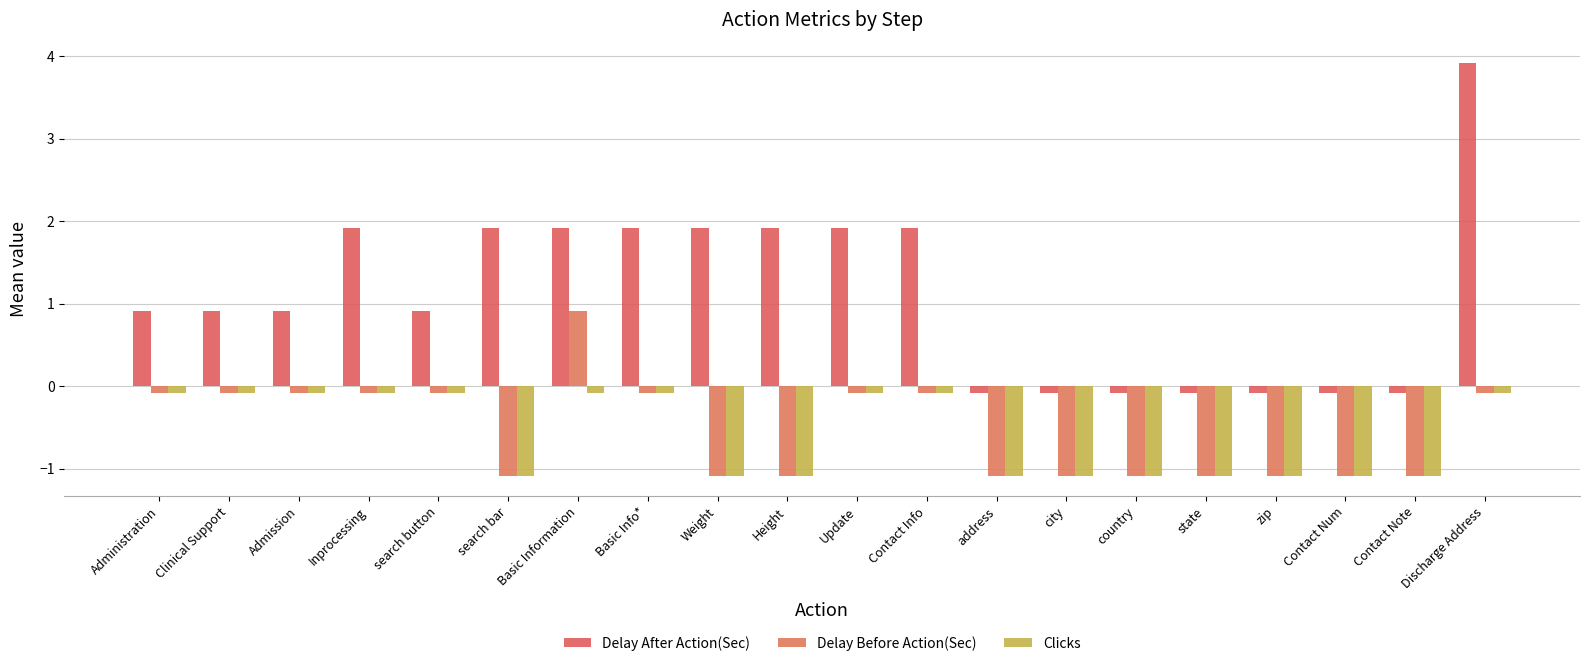

What is the greatest value displayed?

3.9